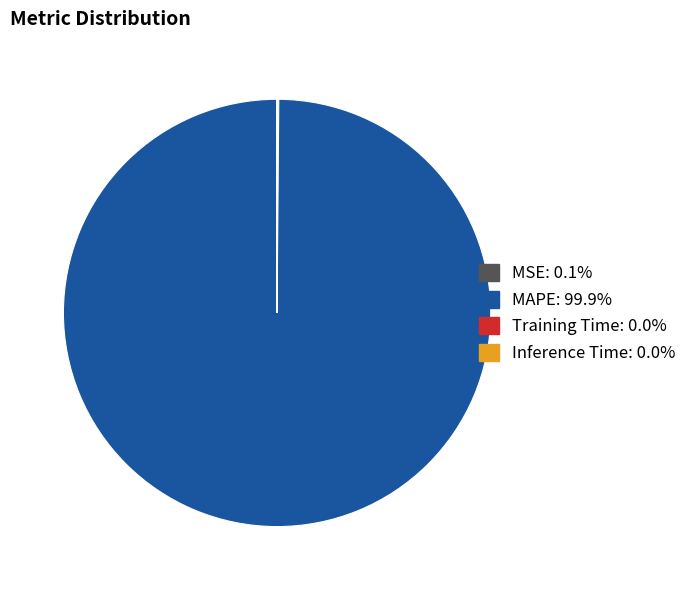

Does MAPE represent more than half of the total?

Yes